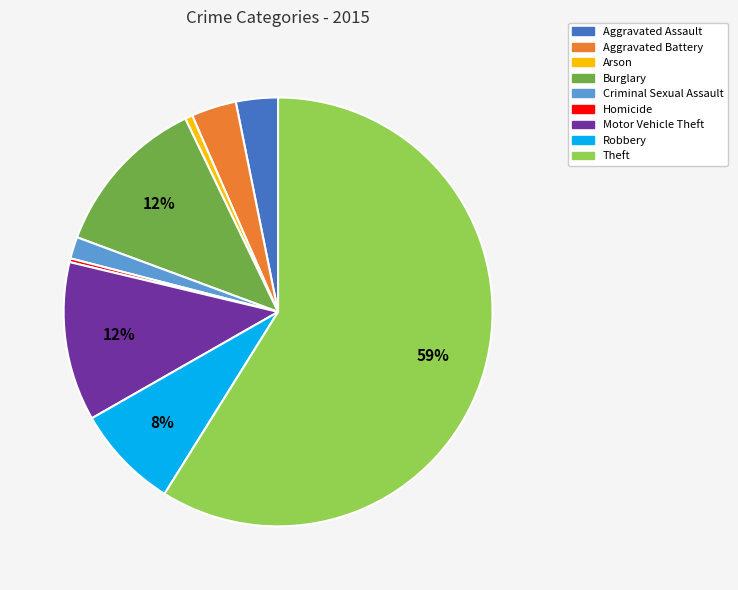

Is the sum of Aggravated Assault and Homicide greater than half?

No